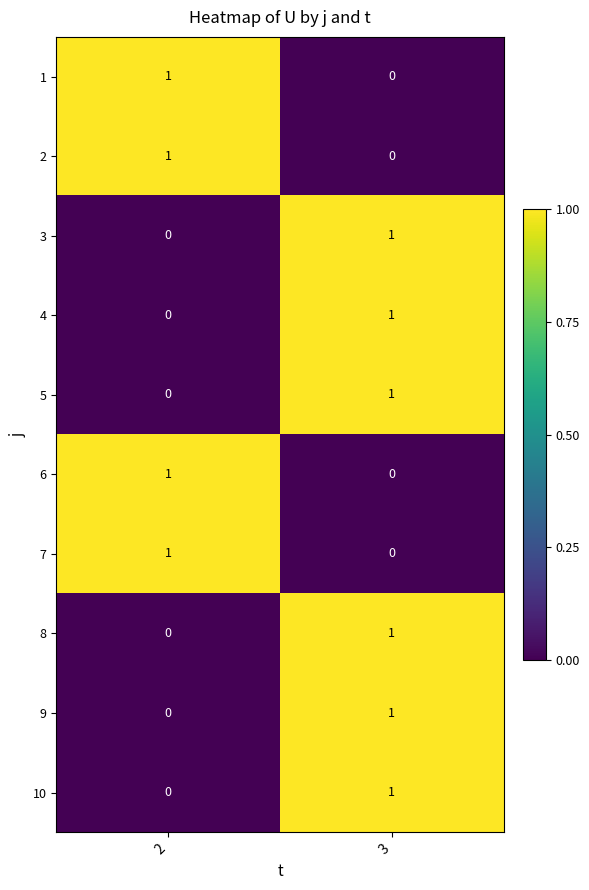

The 9 series shows 0 at 2. True or false?

True